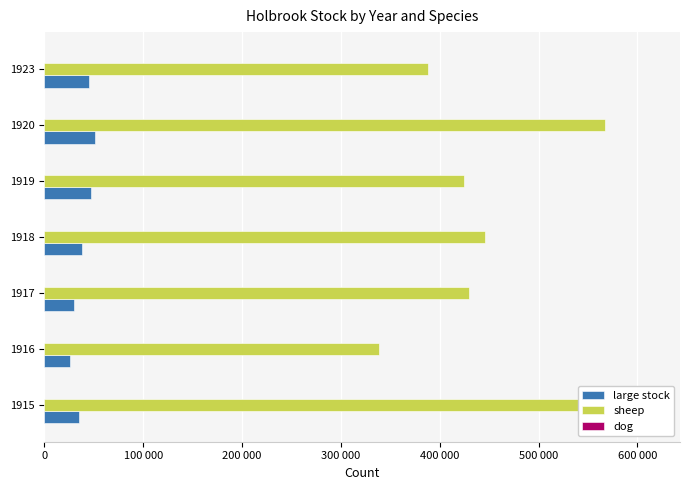

True or false: large stock has a value of 35232 at 1915.

True